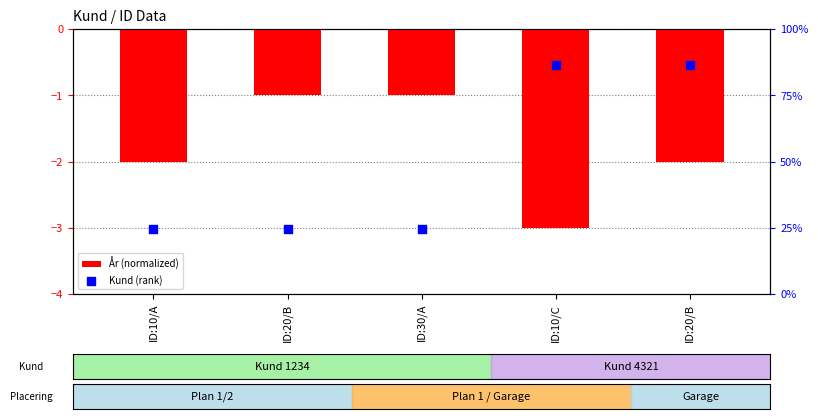

What is the total value across all series at ID:20/B?

23.7